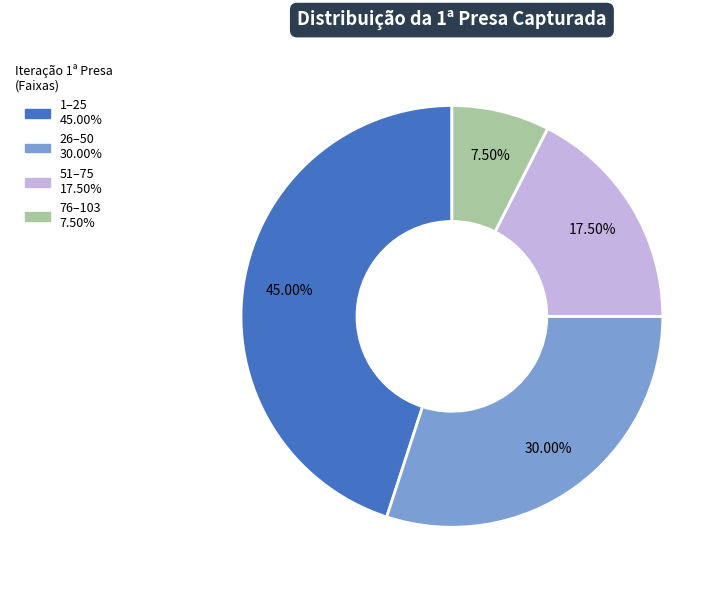

Is there a majority slice in this chart?

No